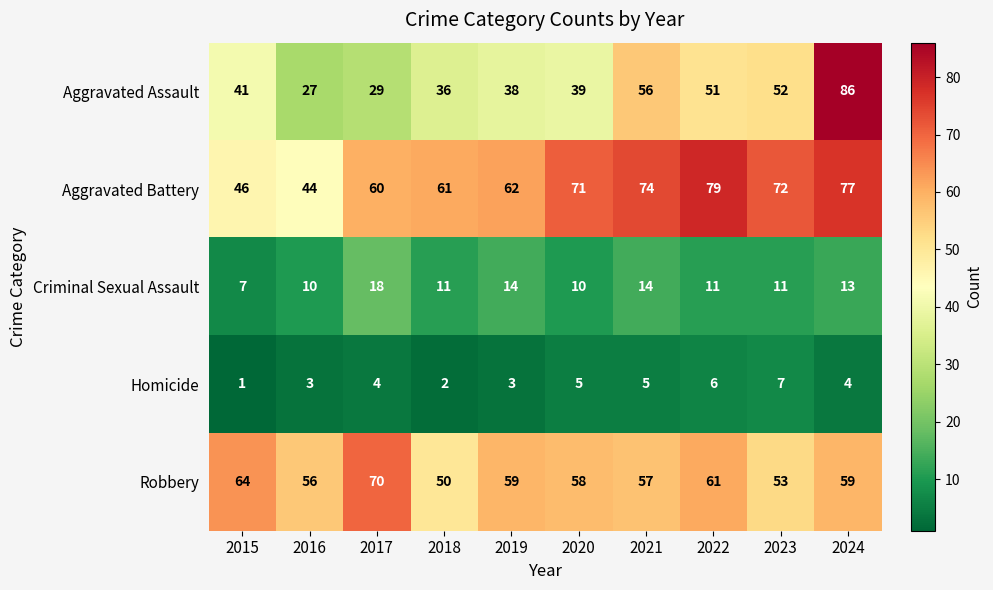

At which category is the sum across all series the highest?

2024